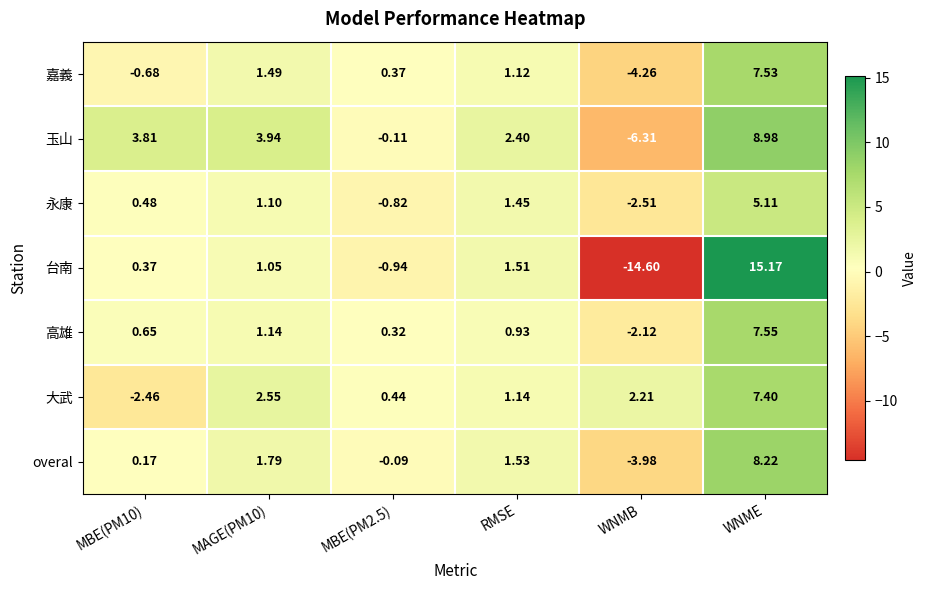

Which series changed the most between MAGE(PM10) and WNMB?

台南